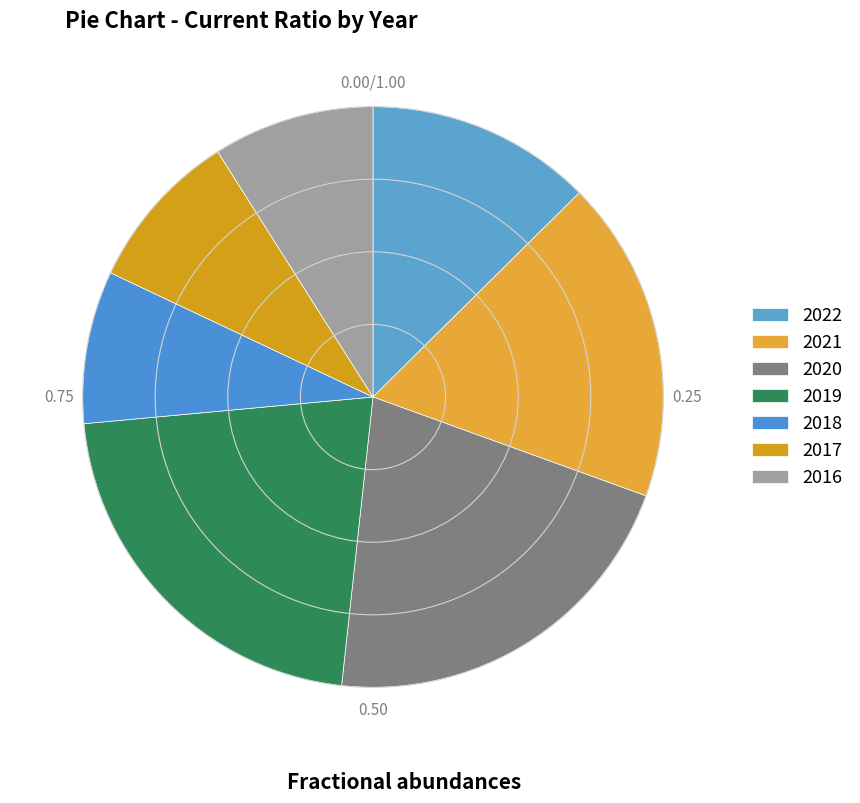

How many segments does this pie chart have?

7